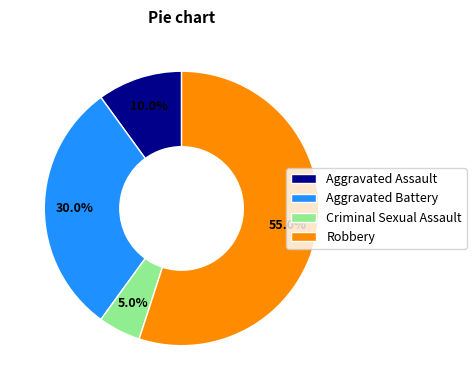

The Aggravated Assault slice represents 10% of the pie. True or false?

True